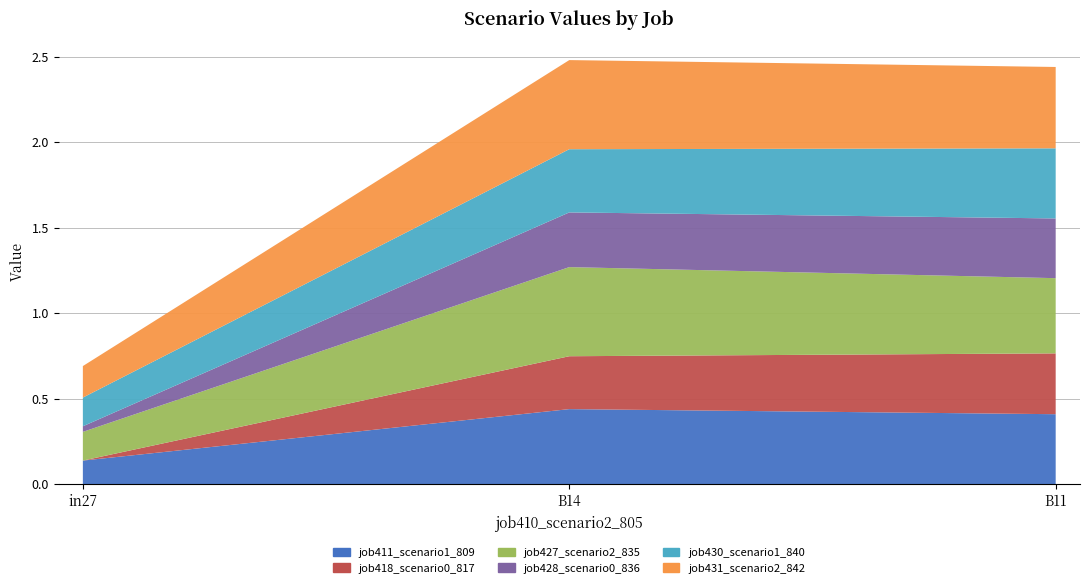

Reading left to right, transcribe all the data shown in this chart.

job411_scenario1_809: in27=0.1	B14=0.4	B11=0.4
job418_scenario0_817: in27=0.0	B14=0.3	B11=0.4
job427_scenario2_835: in27=0.2	B14=0.5	B11=0.4
job428_scenario0_836: in27=0.0	B14=0.3	B11=0.3
job430_scenario1_840: in27=0.2	B14=0.4	B11=0.4
job431_scenario2_842: in27=0.2	B14=0.5	B11=0.5